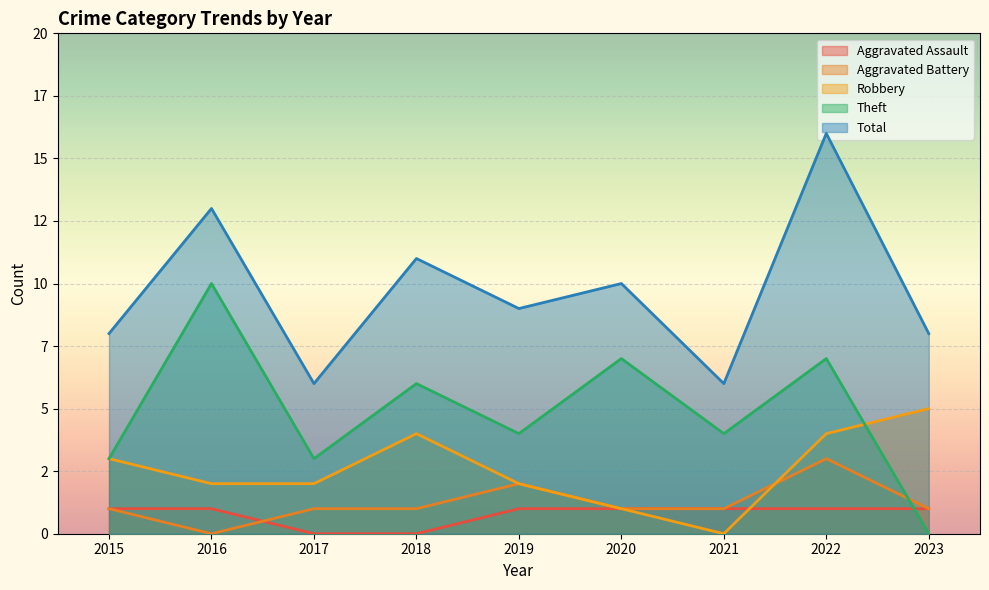

How many Total values are between 8 and 11?

5